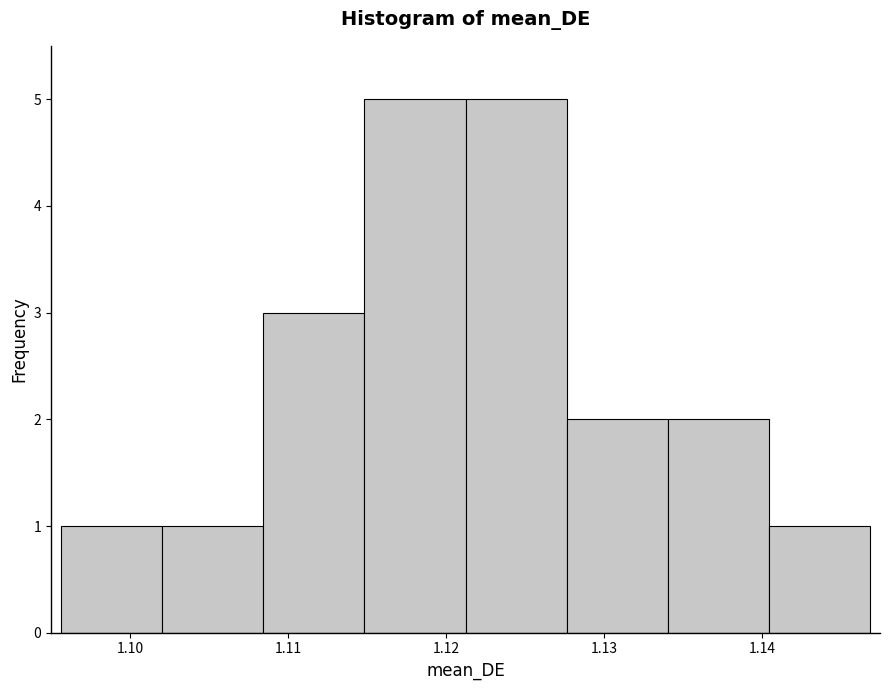

Reading left to right, transcribe this chart: for each bar, give the range it covers on the x-axis and its height. Neither the bar edges nor the heights are printed on the chart, so give them approximately, as read against the axes.

1.096 to 1.102: 1
1.102 to 1.108: 1
1.108 to 1.115: 3
1.115 to 1.121: 5
1.121 to 1.128: 5
1.128 to 1.134: 2
1.134 to 1.140: 2
1.140 to 1.147: 1